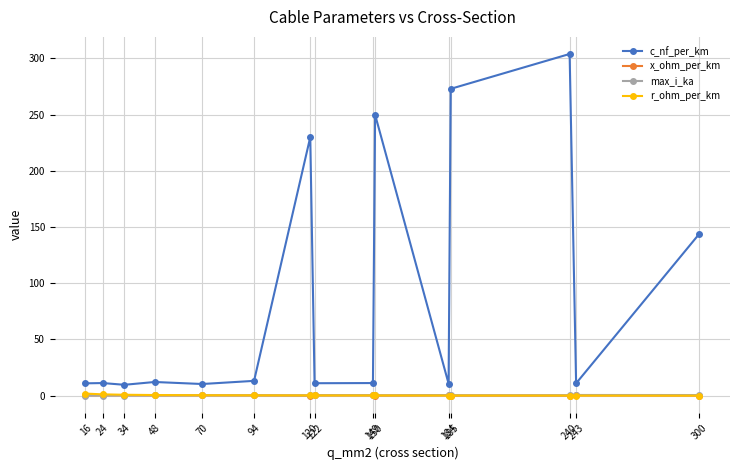

True or false: max_i_ka has more than 1 interior local peaks.

True